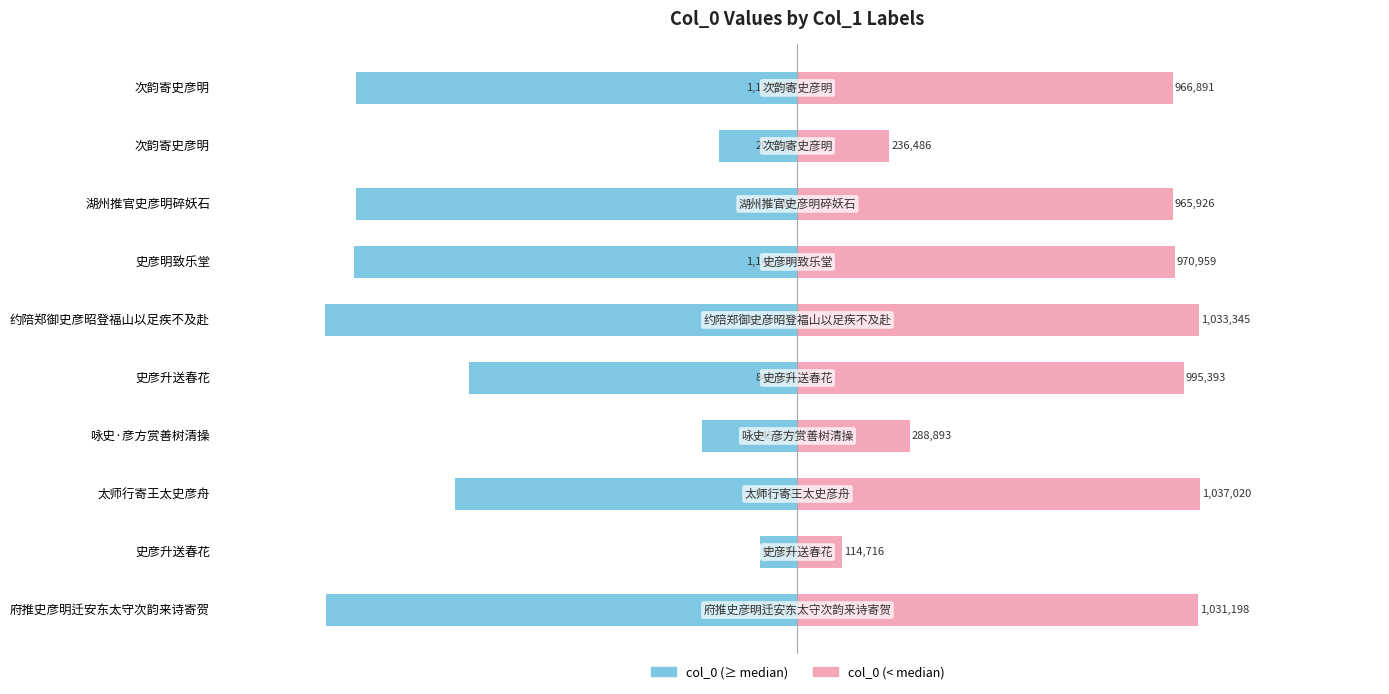

The Left (≥ median) series shows -344656.3 at 次韵寄史彦明. True or false?

False